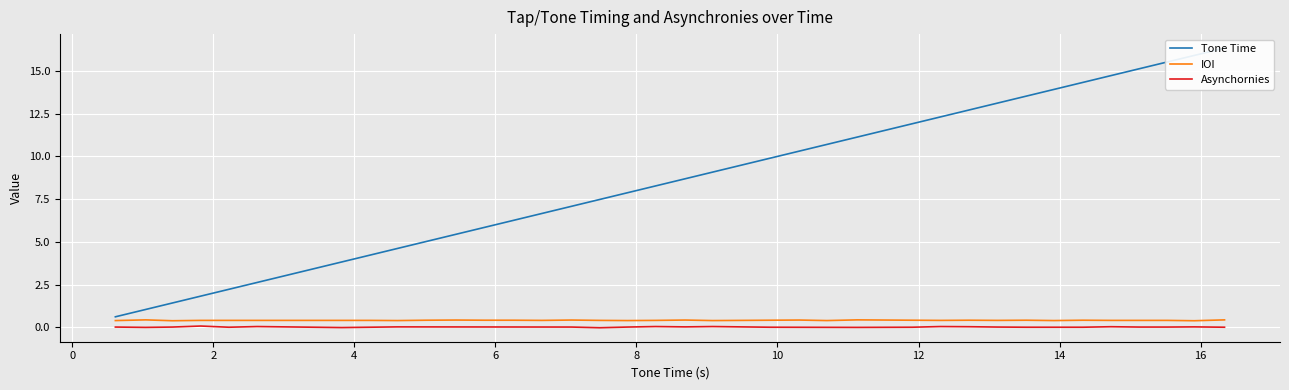

Count the number of values greater than 8.

20